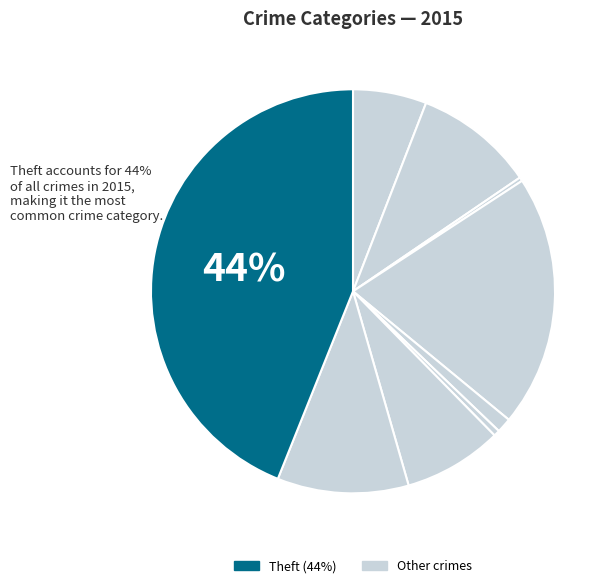

How many slices are in this pie chart?

9